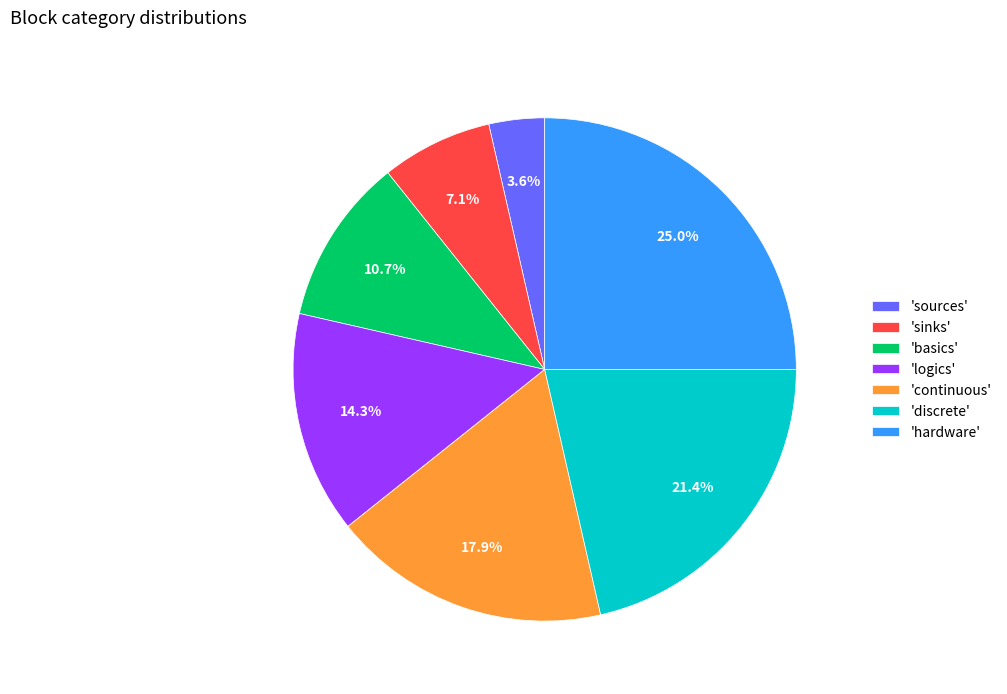

Count the number of slices in the pie.

7